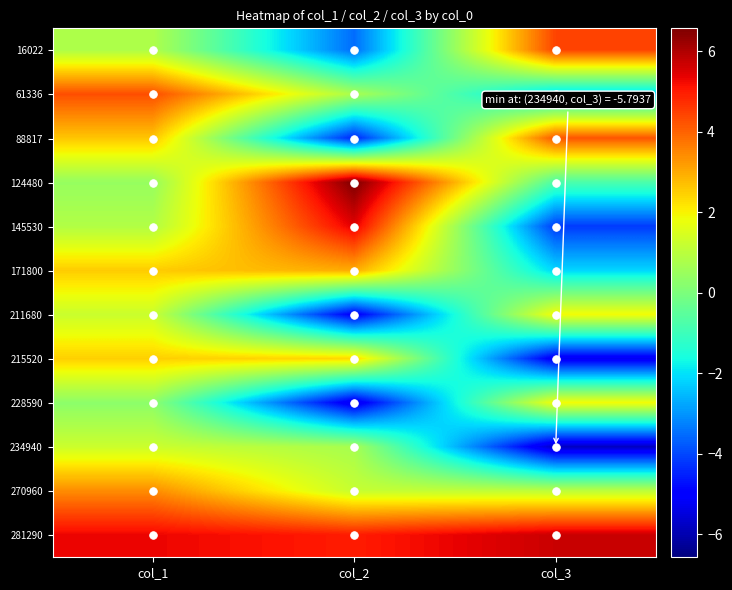

What is the average value of the 171800 series?

1.1